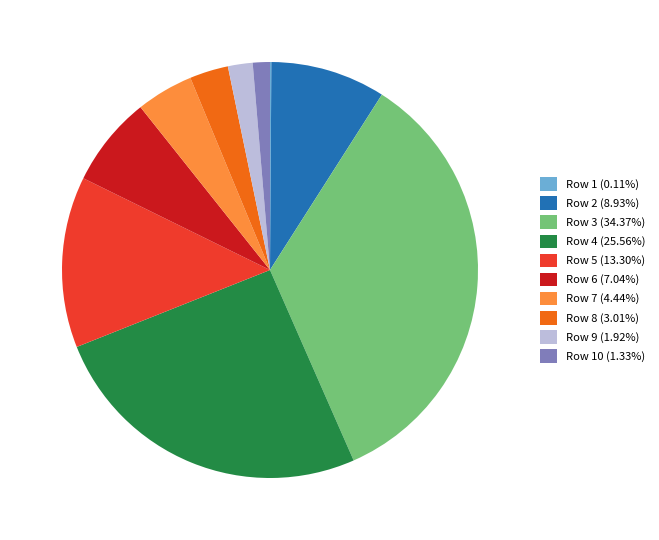

Is there any slice that represents more than half of the pie?

No